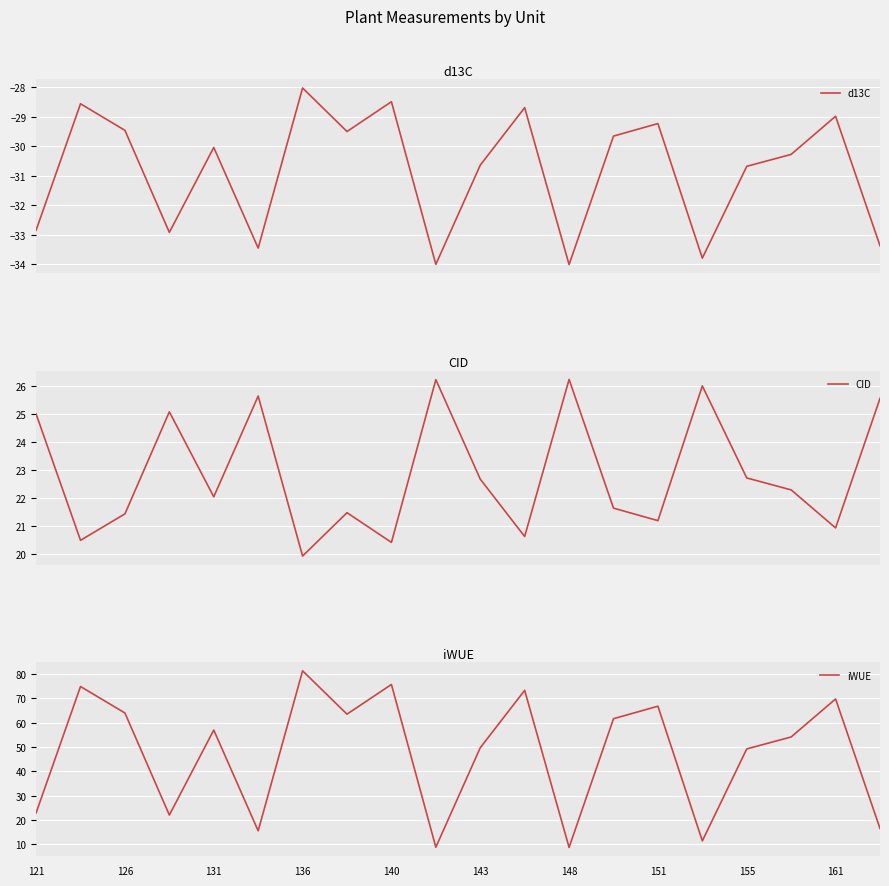

True or false: CID and d13C cross at least once.

False